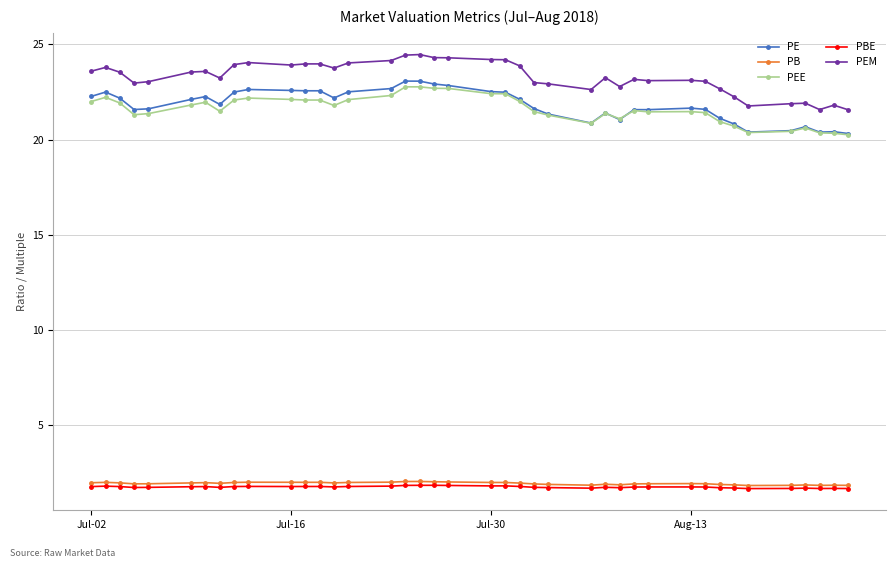

What is the minimum value shown in the chart?

1.7